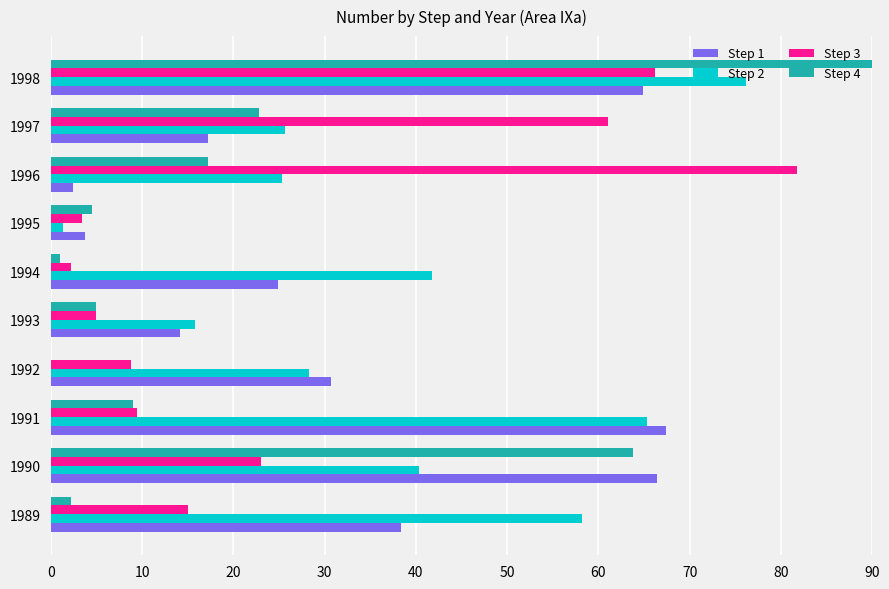

What is the sum of all Step 2 values?

378.3